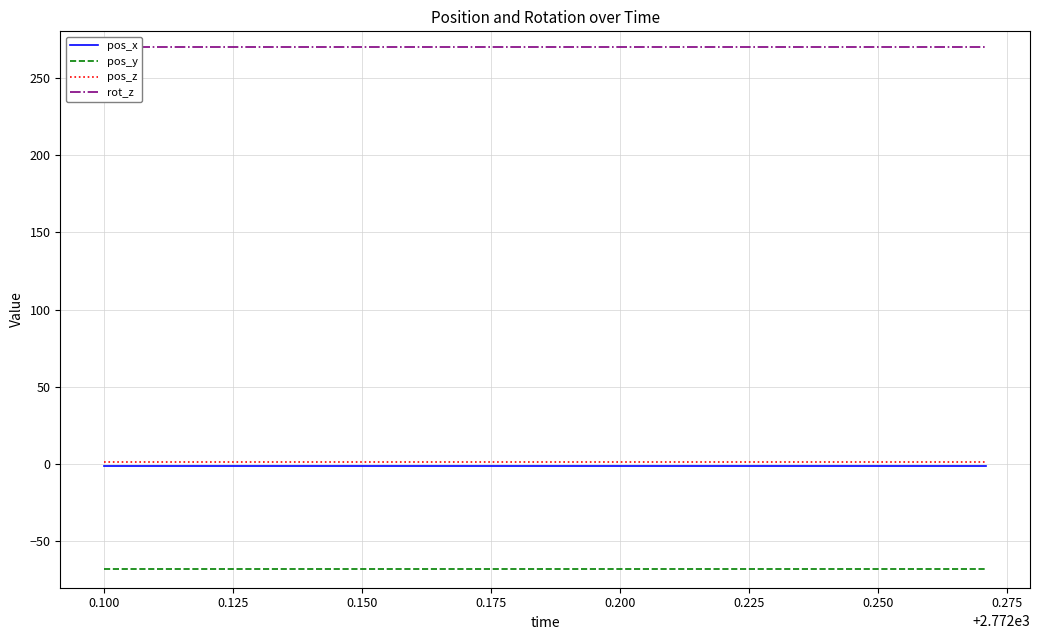

True or false: pos_y and pos_x cross at least once.

False